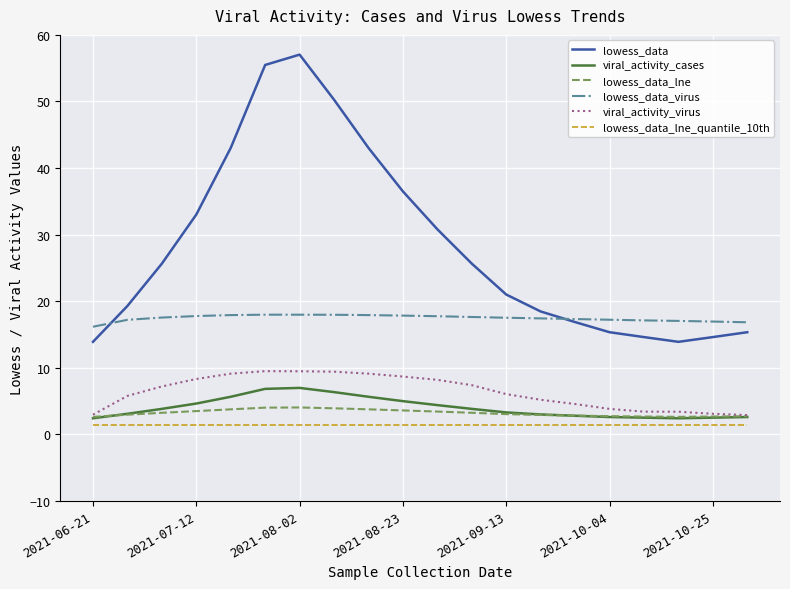

True or false: lowess_data and viral_activity_virus cross at least once.

False